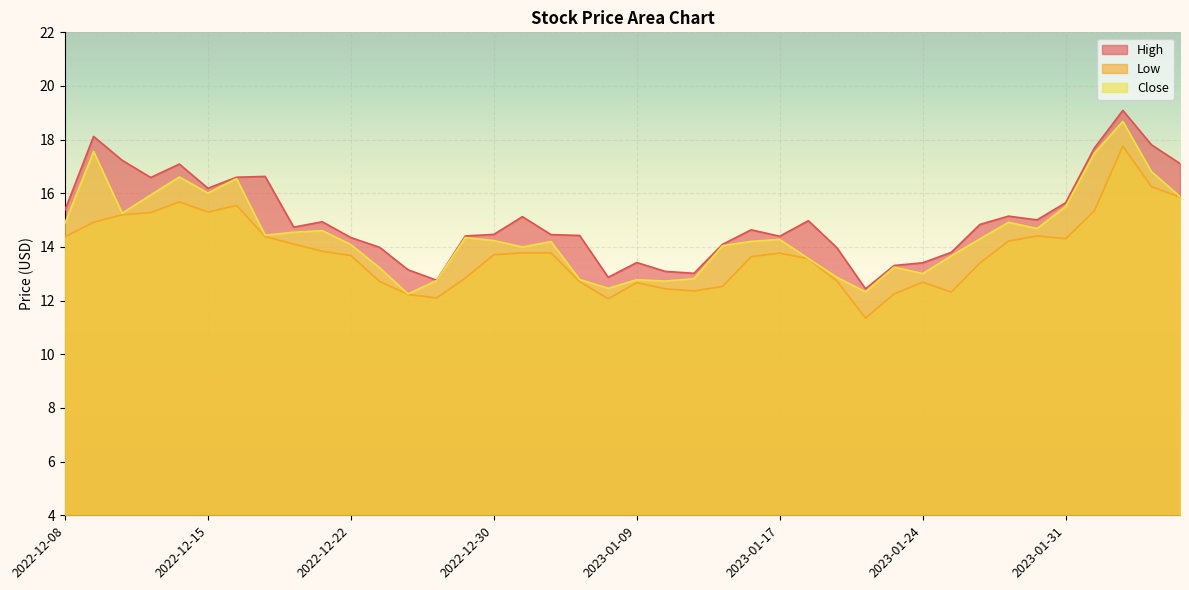

Reading left to right, list all the values displayed in this chart.

High: 2022-12-08=15.4	2022-12-09=18.1	2022-12-12=17.2	2022-12-13=16.6	2022-12-14=17.1	2022-12-15=16.2	2022-12-16=16.6	2022-12-19=16.6	2022-12-20=14.7	2022-12-21=14.9	2022-12-22=14.3	2022-12-23=14.0	2022-12-27=13.2	2022-12-28=12.8	2022-12-29=14.4	2022-12-30=14.5	2023-01-03=15.1	2023-01-04=14.5	2023-01-05=14.4	2023-01-06=12.9	2023-01-09=13.4	2023-01-10=13.1	2023-01-11=13.0	2023-01-12=14.1	2023-01-13=14.6	2023-01-17=14.4	2023-01-18=15.0	2023-01-19=14.0	2023-01-20=12.4	2023-01-23=13.3	2023-01-24=13.4	2023-01-25=13.8	2023-01-26=14.8	2023-01-27=15.2	2023-01-30=15.0	2023-01-31=15.7	2023-02-01=17.7	2023-02-02=19.1	2023-02-03=17.8	2023-02-06=17.1
Low: 2022-12-08=14.4	2022-12-09=14.9	2022-12-12=15.2	2022-12-13=15.3	2022-12-14=15.7	2022-12-15=15.3	2022-12-16=15.6	2022-12-19=14.4	2022-12-20=14.1	2022-12-21=13.8	2022-12-22=13.7	2022-12-23=12.7	2022-12-27=12.2	2022-12-28=12.1	2022-12-29=12.8	2022-12-30=13.7	2023-01-03=13.8	2023-01-04=13.8	2023-01-05=12.7	2023-01-06=12.1	2023-01-09=12.7	2023-01-10=12.4	2023-01-11=12.4	2023-01-12=12.5	2023-01-13=13.6	2023-01-17=13.8	2023-01-18=13.6	2023-01-19=12.7	2023-01-20=11.3	2023-01-23=12.2	2023-01-24=12.7	2023-01-25=12.3	2023-01-26=13.4	2023-01-27=14.2	2023-01-30=14.4	2023-01-31=14.3	2023-02-01=15.3	2023-02-02=17.8	2023-02-03=16.2	2023-02-06=15.9
Close: 2022-12-08=14.9	2022-12-09=17.6	2022-12-12=15.3	2022-12-13=15.9	2022-12-14=16.6	2022-12-15=16.0	2022-12-16=16.6	2022-12-19=14.4	2022-12-20=14.6	2022-12-21=14.6	2022-12-22=14.1	2022-12-23=13.2	2022-12-27=12.2	2022-12-28=12.8	2022-12-29=14.3	2022-12-30=14.2	2023-01-03=14.0	2023-01-04=14.2	2023-01-05=12.8	2023-01-06=12.5	2023-01-09=12.8	2023-01-10=12.7	2023-01-11=12.8	2023-01-12=14.1	2023-01-13=14.2	2023-01-17=14.3	2023-01-18=13.6	2023-01-19=12.9	2023-01-20=12.3	2023-01-23=13.2	2023-01-24=13.0	2023-01-25=13.7	2023-01-26=14.3	2023-01-27=14.9	2023-01-30=14.7	2023-01-31=15.5	2023-02-01=17.5	2023-02-02=18.7	2023-02-03=16.8	2023-02-06=15.9